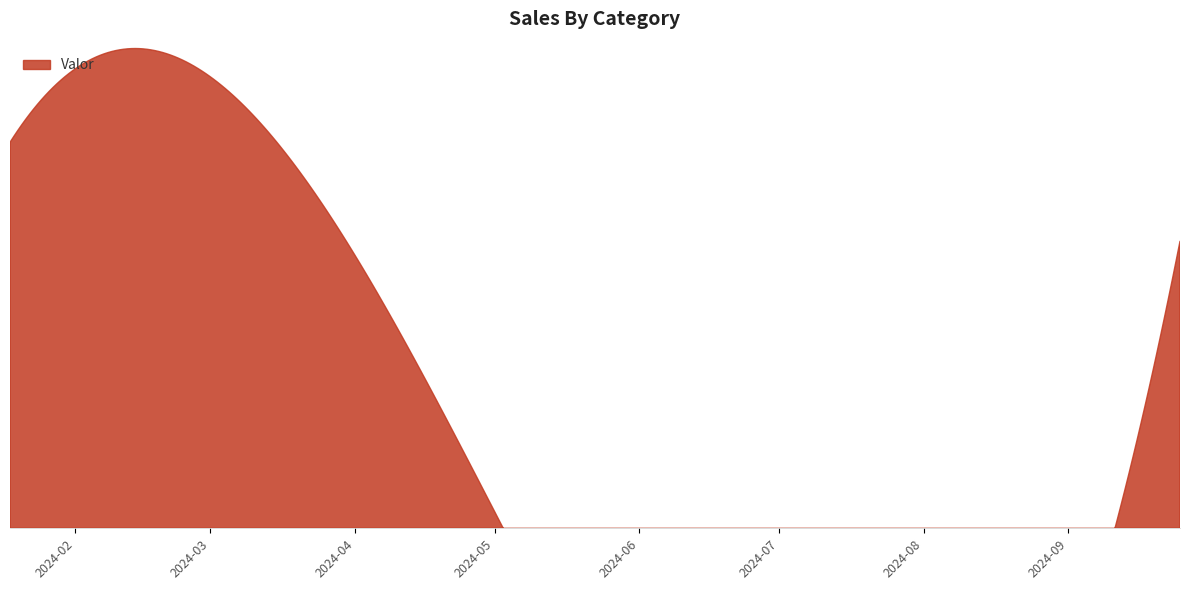

What is the ratio of the value at 2024-09-25 to the value at 2024-01-18?

0.7